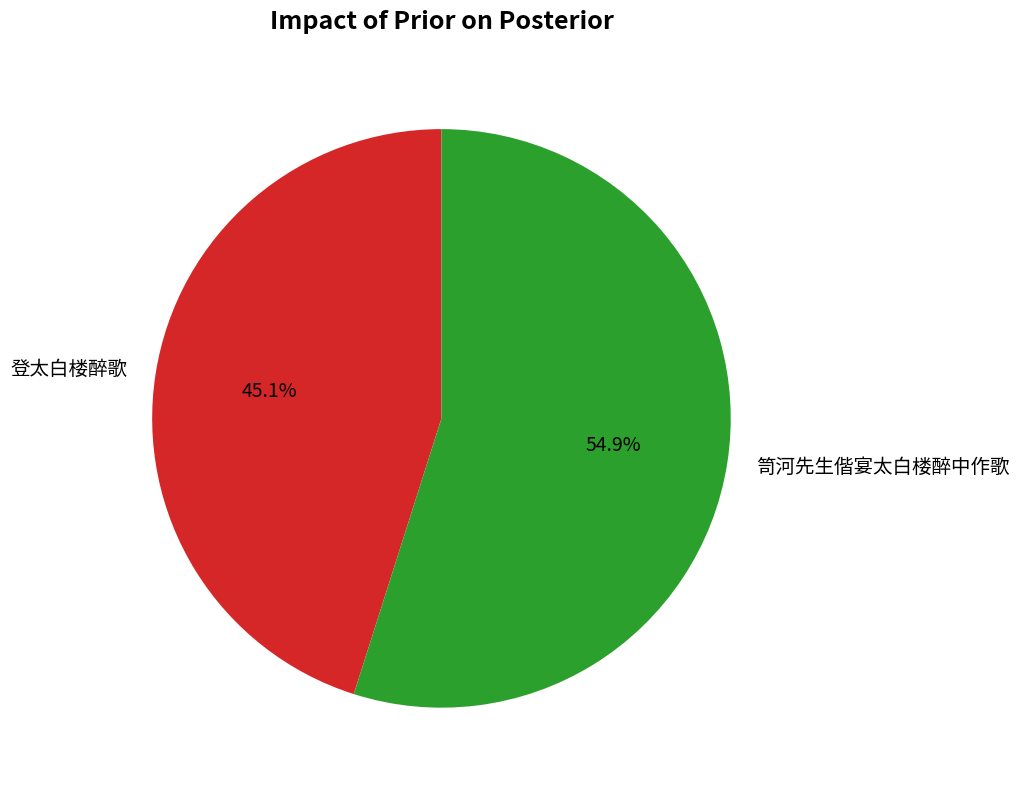

What percentage do 登太白楼醉歌 and 笥河先生偕宴太白楼醉中作歌 together represent?

100.0%